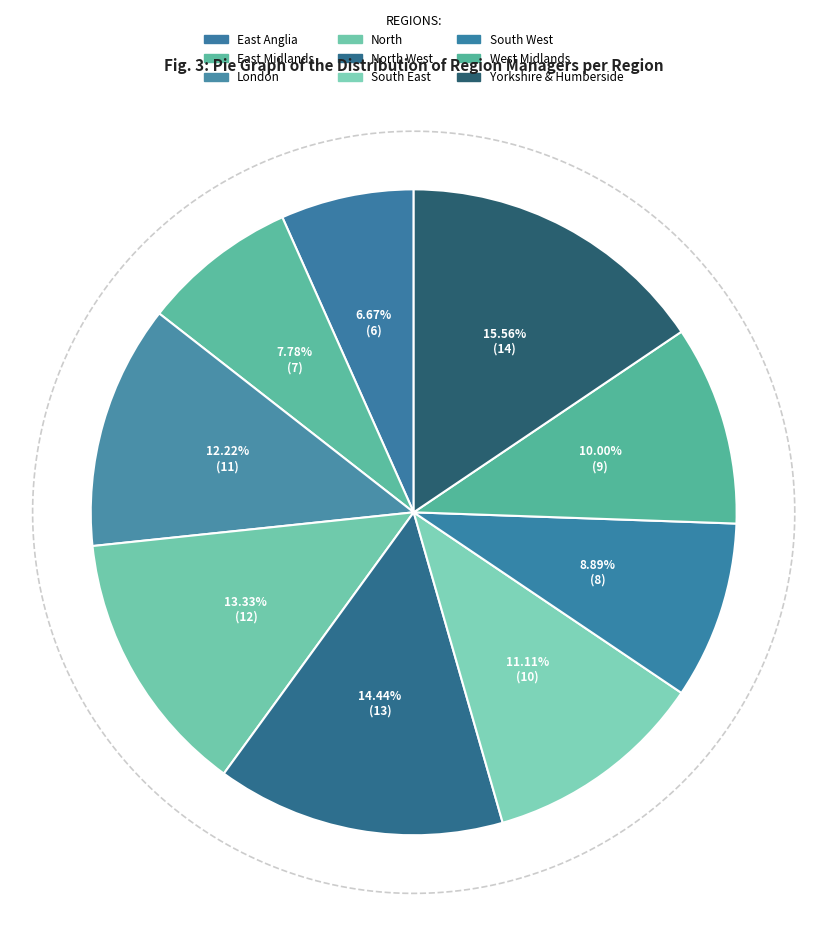

How many slices are in this pie chart?

9